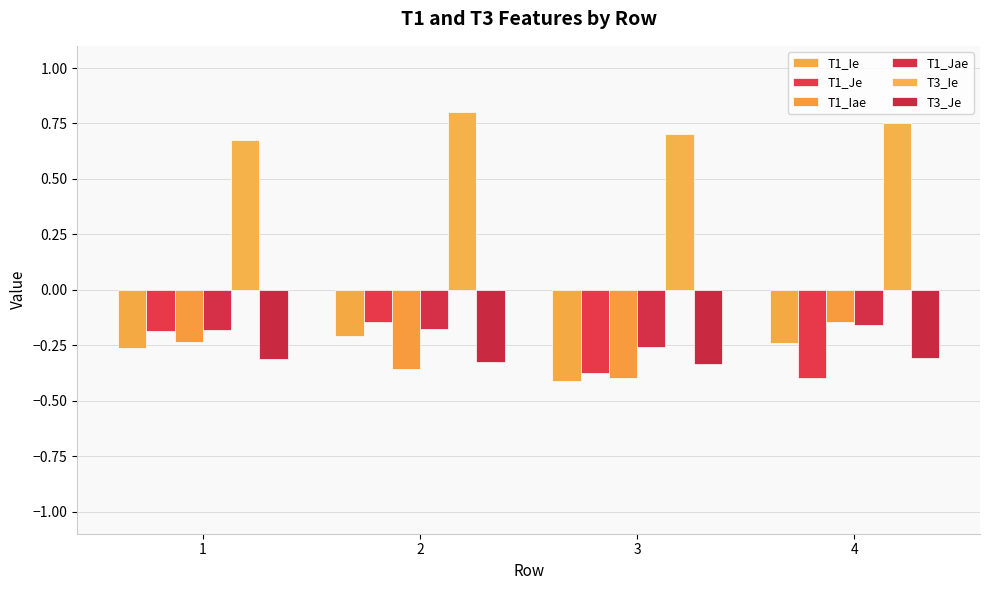

At which label does T3_Ie reach its minimum?

1